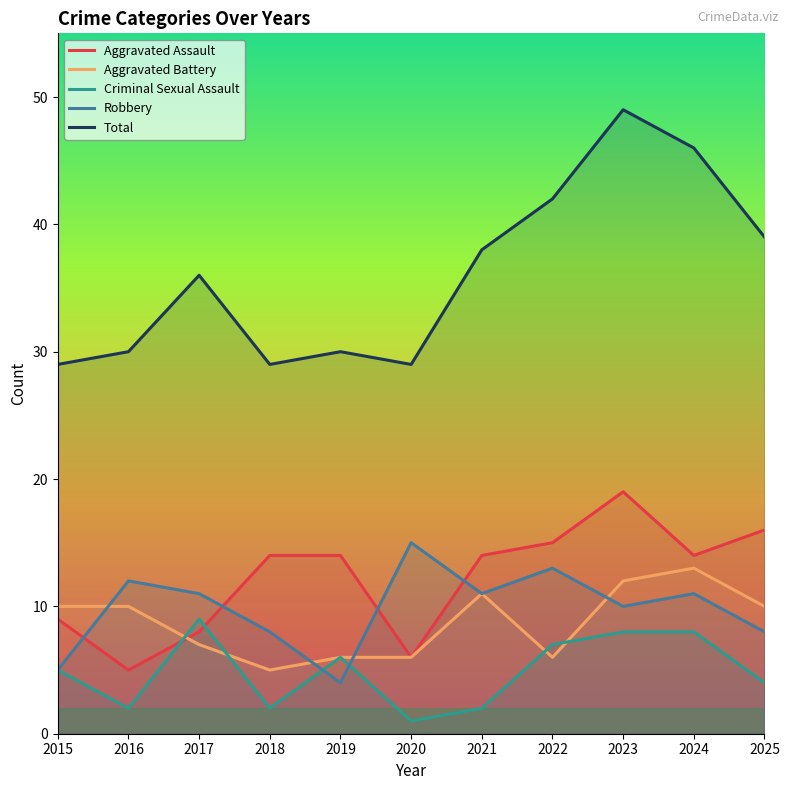

At which label is Aggravated Assault closest to 12?

2018